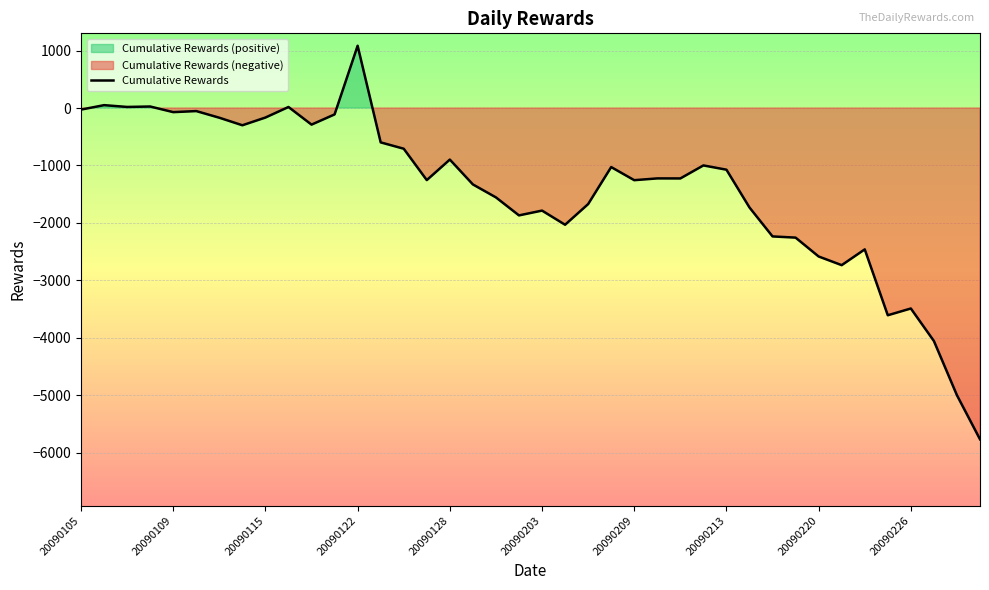

How many interior local peaks (higher than both neighbors) does the data have?

12